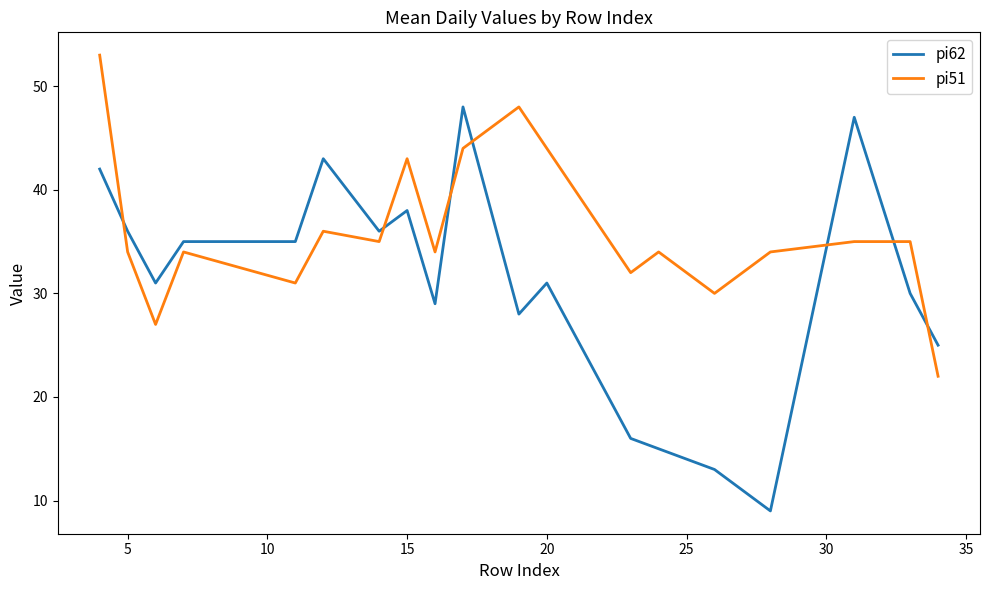

Rank the series by their average value, from lowest to highest.

pi62, pi51